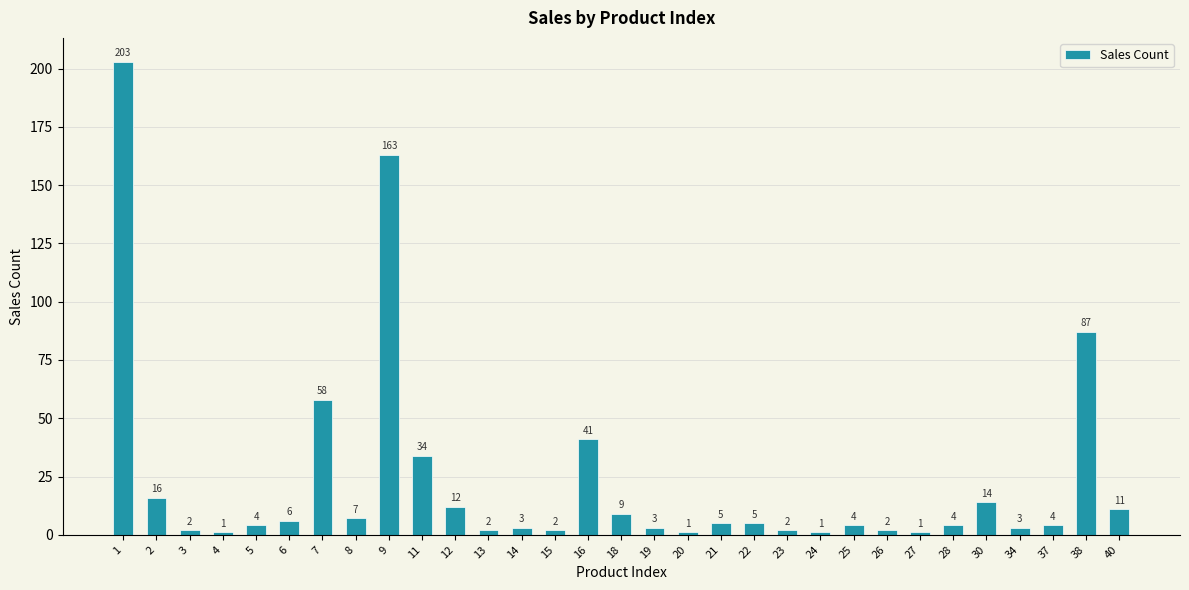

Where does the data first go above 4?

1